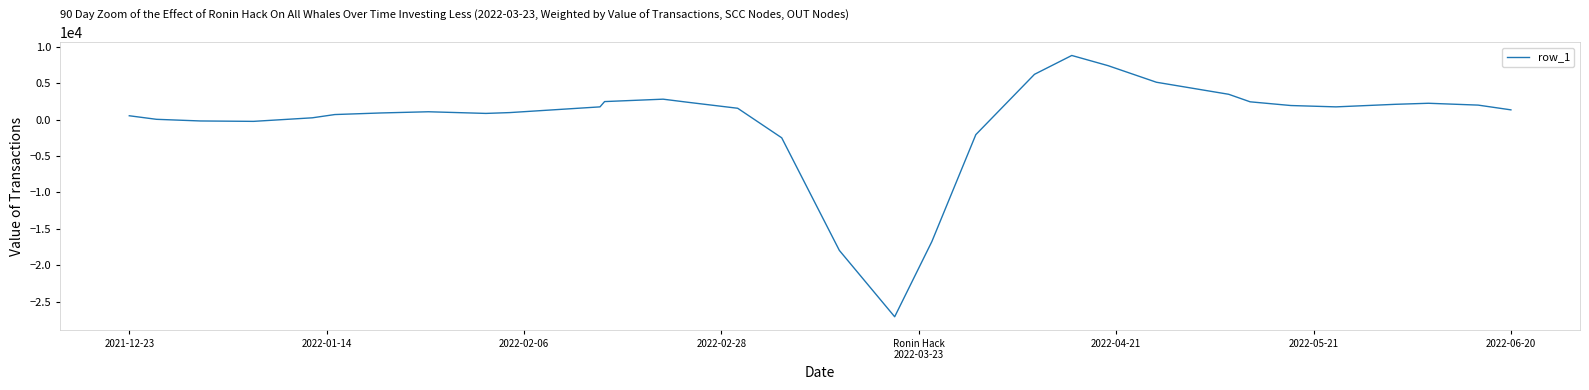

What is the minimum value shown in the chart?

-27051